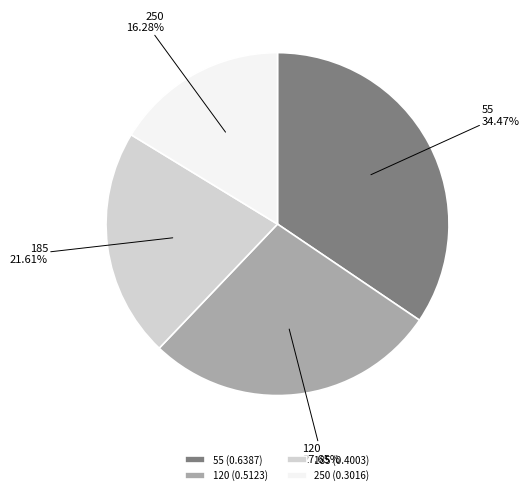

Rank the categories by value from highest to lowest.

55, 120, 185, 250